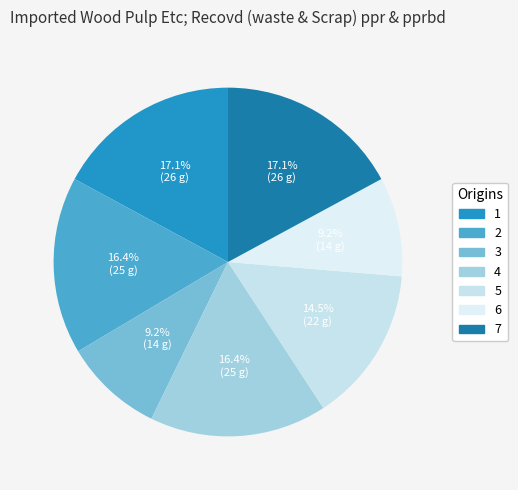

Does 2 account for over 50% of the chart?

No